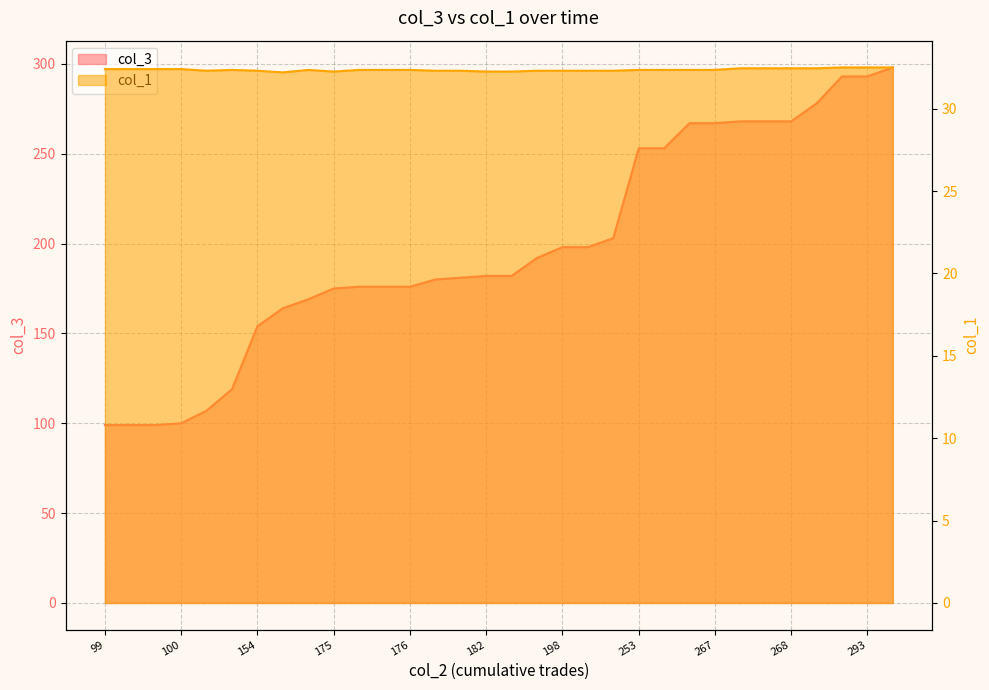

What is the value of the col_3 point at the 6th from the left?

119.0